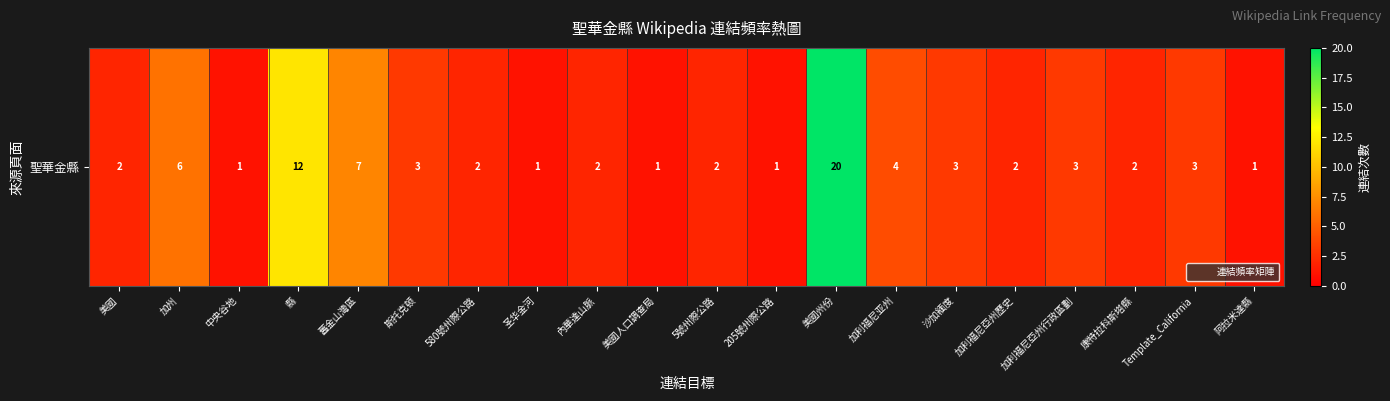

The value at Template_California is 3. True or false?

True